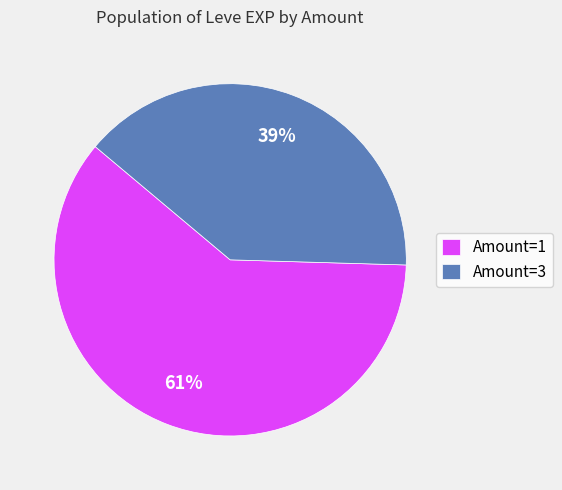

Do Amount=3 and Amount=1 together represent more than half of the pie?

Yes